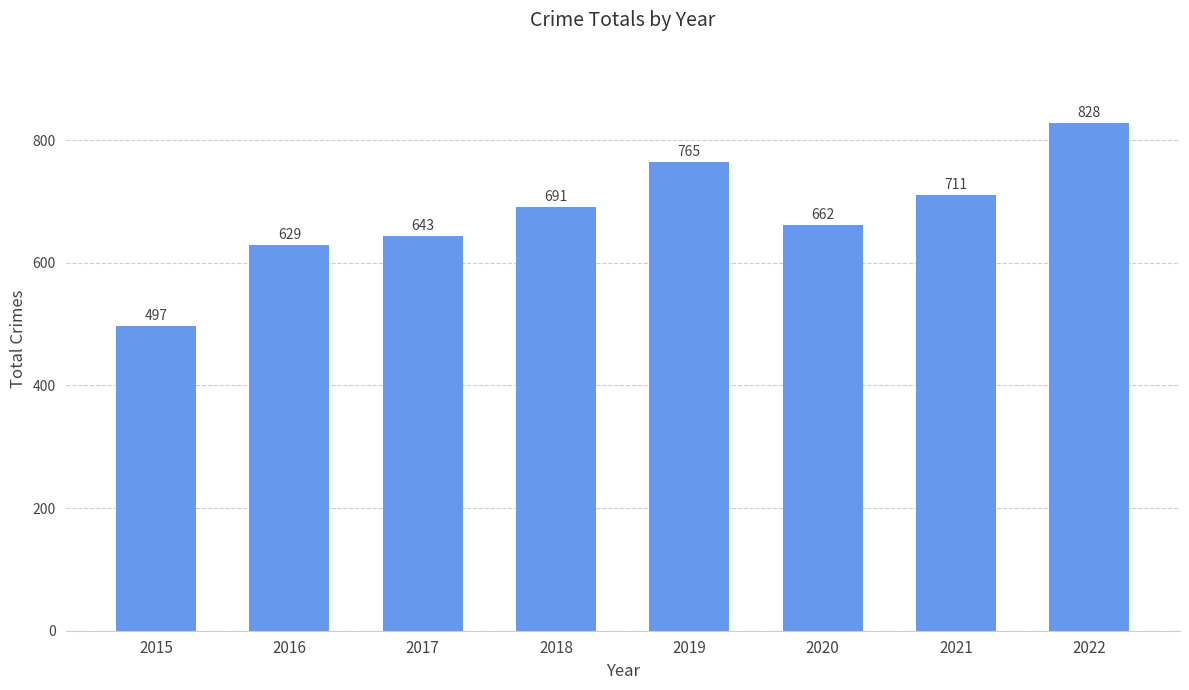

What is the change in value from 2017 to 2021?

+68